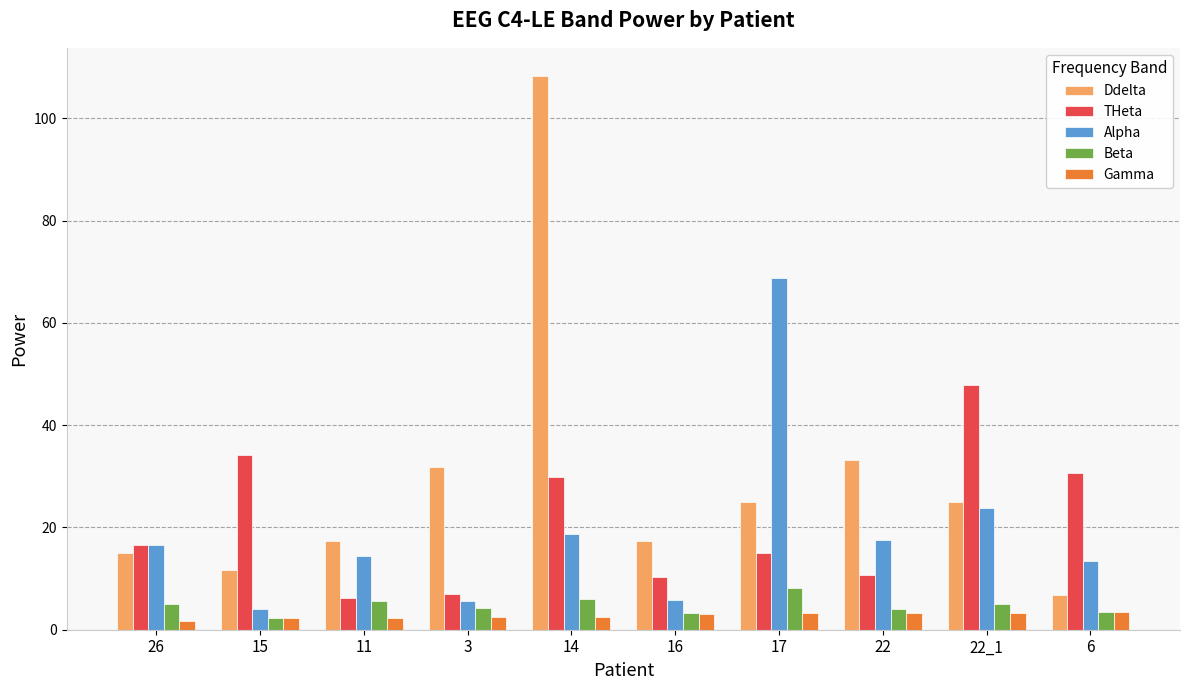

Which category has the highest value in the Ddelta series?

14